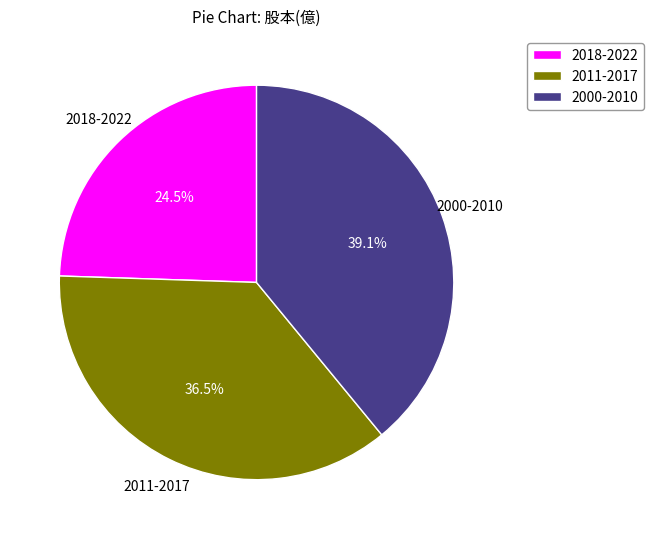

Which slice is the smallest?

2018-2022